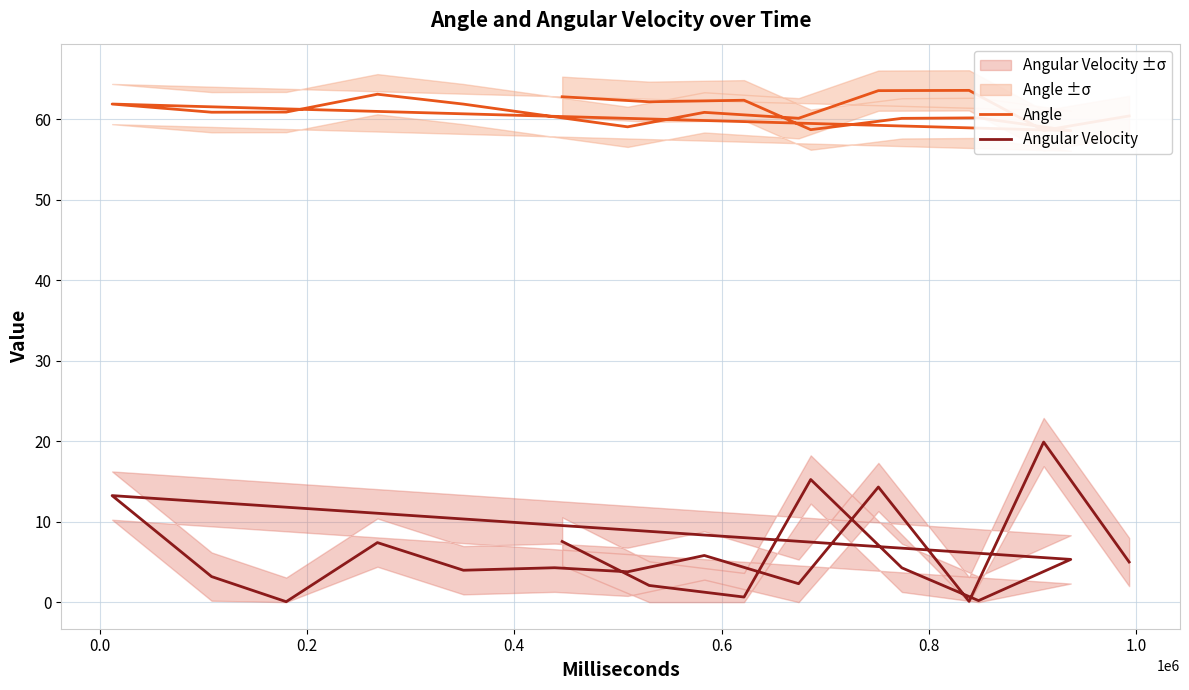

True or false: Angular Velocity has a value of 6.6 at 11.

False